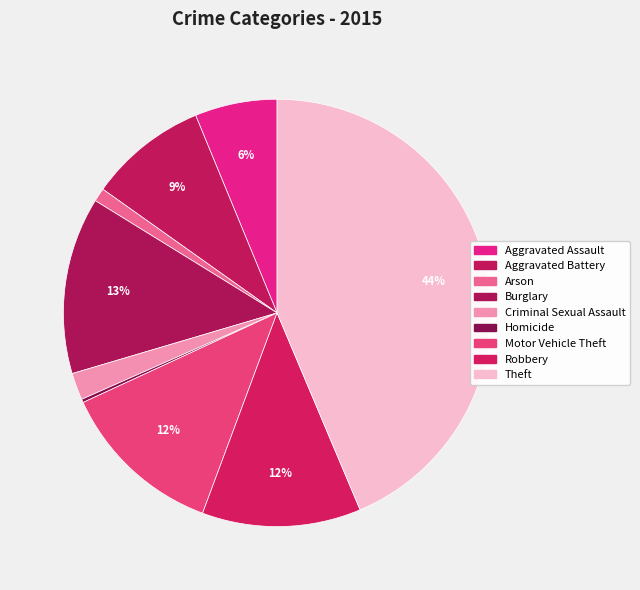

To the nearest percent, what is the average slice percentage?

11%